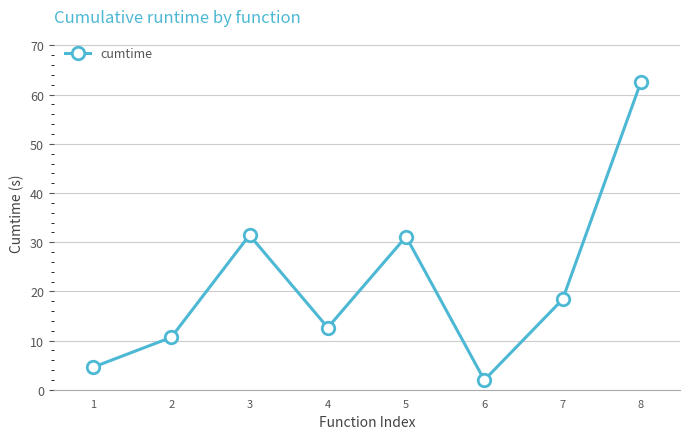

What is the sum of the values at 2 and 1?

15.2